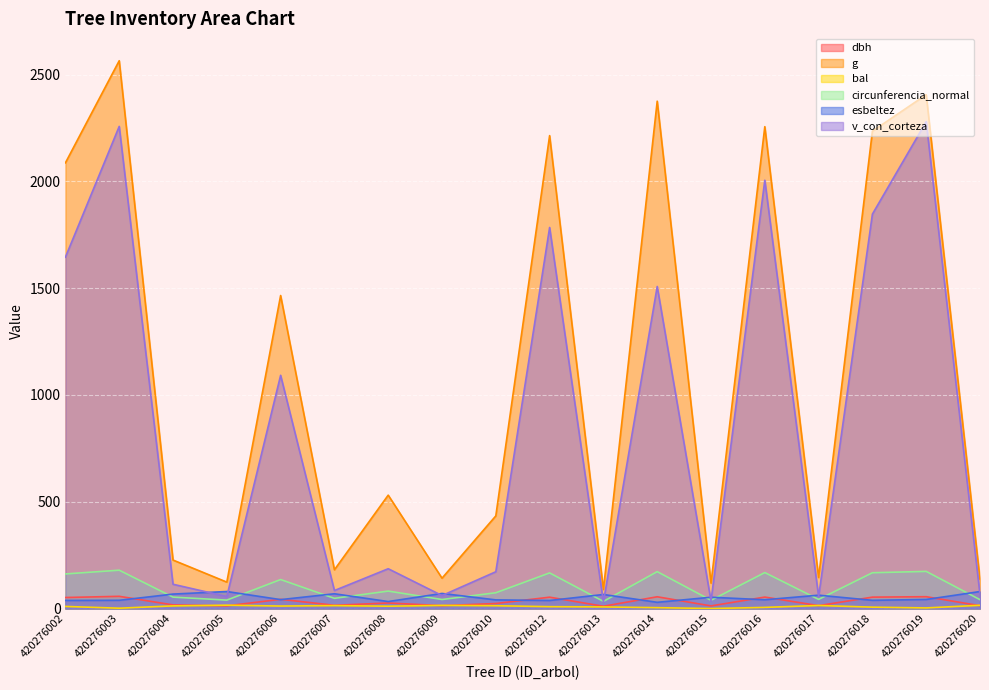

Reading right to left, transcribe all the data shown in this chart.

dbh: 13.2	55.4	53.4	13.6	53.6	12.3	55.0	10.7	53.1	23.5	13.4	26.0	15.2	43.2	12.6	17.0	57.1	51.5
g: 136.8	2406.2	2235.4	145.3	2256.4	118.8	2375.8	89.1	2214.5	433.7	142.1	530.9	181.5	1465.7	123.7	227.0	2565.2	2087.1
bal: 15.2	2.8	6.4	14.3	5.2	0.0	4.0	7.5	8.7	13.1	14.7	10.9	13.7	11.6	15.6	12.4	1.5	9.8
circunferencia_normal: 41.5	173.9	167.6	42.7	168.4	38.6	172.8	33.5	166.8	73.8	42.2	81.7	47.8	135.7	39.4	53.4	179.5	161.9
esbeltez: 79.5	42.5	38.4	62.5	41.0	52.9	29.1	65.7	37.7	40.4	70.6	32.7	69.1	41.7	79.7	67.7	38.5	37.8
v_con_corteza: 64.7	2280.0	1846.9	55.5	2005.6	35.3	1507.9	30.7	1784.3	172.2	60.7	186.3	84.3	1092.0	56.1	113.6	2257.6	1645.2